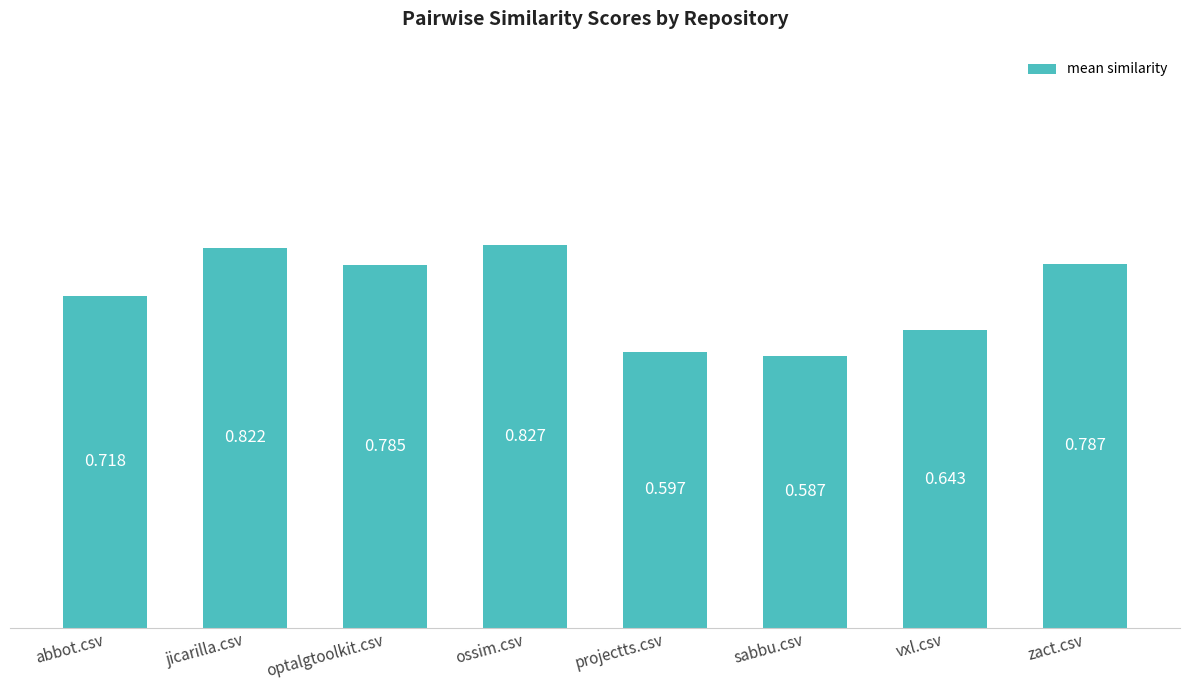

Rank the categories by value from highest to lowest.

ossim.csv, jicarilla.csv, zact.csv, optalgtoolkit.csv, abbot.csv, vxl.csv, projectts.csv, sabbu.csv